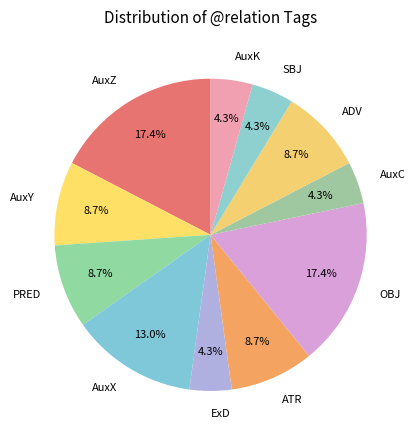

How many slices are in this pie chart?

11